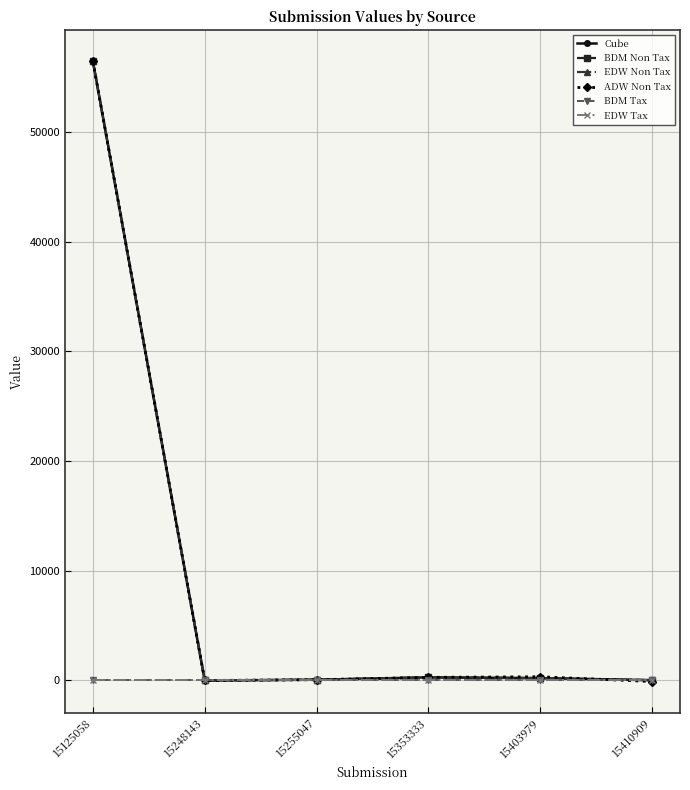

Reading left to right, list all the values displayed in this chart.

Cube: 56434	-28	40	256	186	0
BDM Non Tax: 56434	-28	40	256	186	0
EDW Non Tax: 56434	-28	40	256	186	0
ADW Non Tax: 56434	-28	40	256	312	-126
BDM Tax: 0	0	0	0	0	0
EDW Tax: 0	0	0	0	0	0